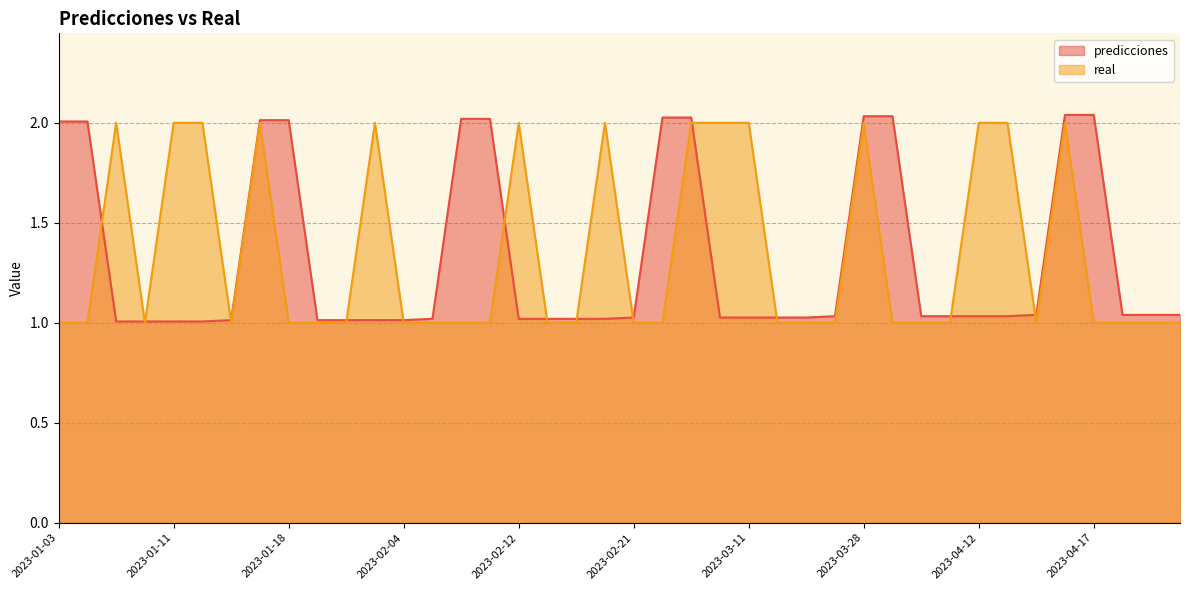

What is the label of the 7th point from the right?

2023-04-13